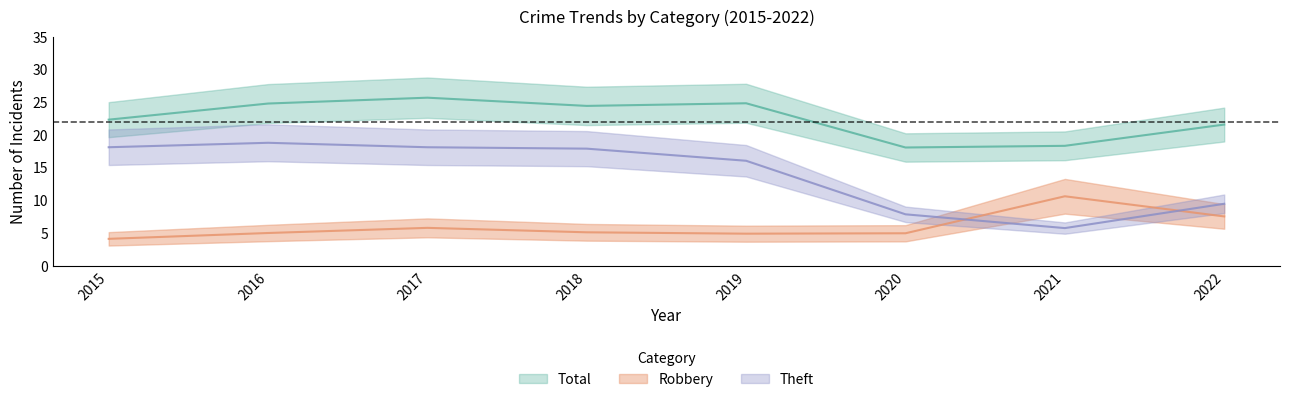

Reading left to right, what are all the values shown in this chart?

Robbery: 2015=4.1	2016=5.0	2017=5.8	2018=5.1	2019=4.9	2020=5.0	2021=10.6	2022=7.5
Theft: 2015=18.1	2016=18.8	2017=18.1	2018=17.9	2019=16.0	2020=7.9	2021=5.7	2022=9.5
Total: 2015=22.3	2016=24.8	2017=25.7	2018=24.4	2019=24.8	2020=18.1	2021=18.3	2022=21.6